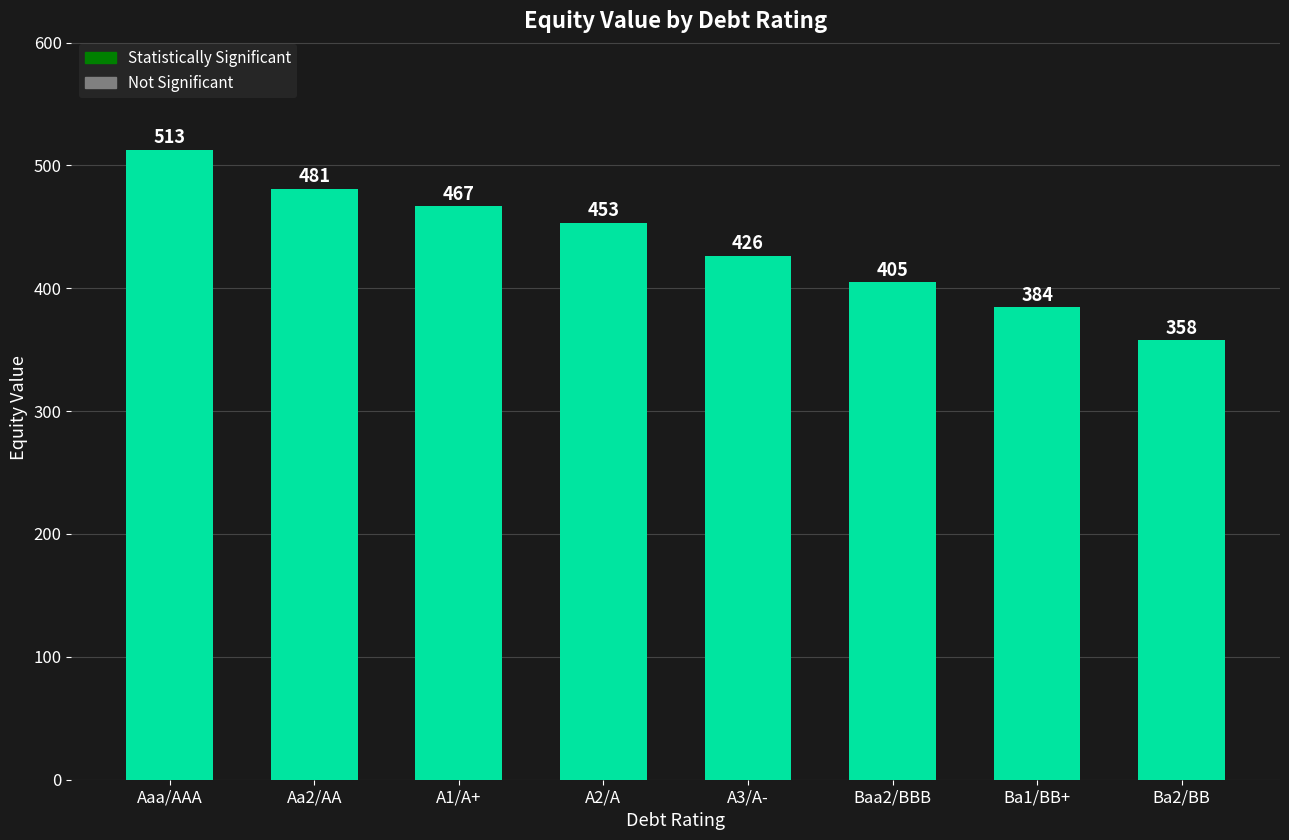

What is the label of the 1st bar from the left?

Aaa/AAA